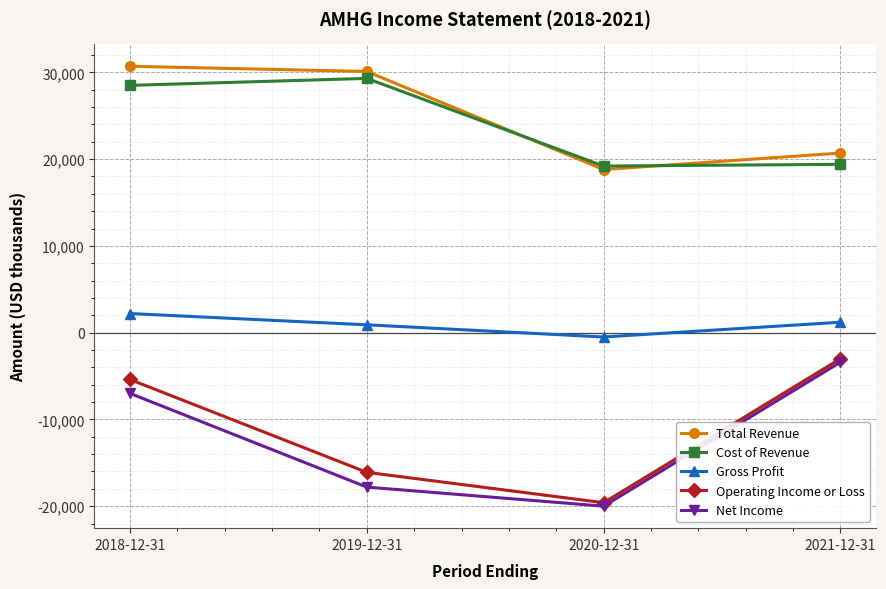

Which category has the lowest value in the Net Income series?

2020-12-31